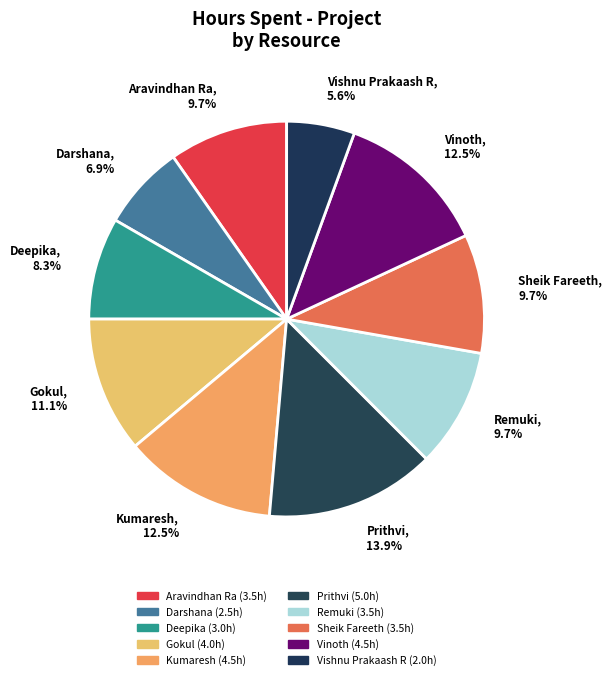

Is there any slice that represents more than half of the pie?

No